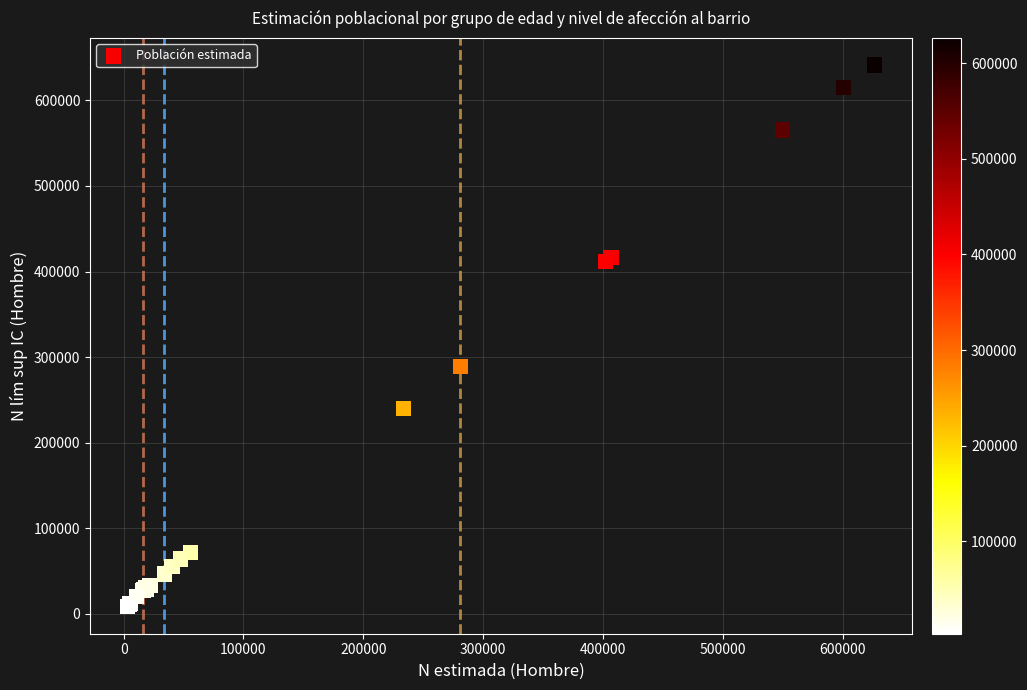

What Y value in the scatter plot is closest to 324827?

289248